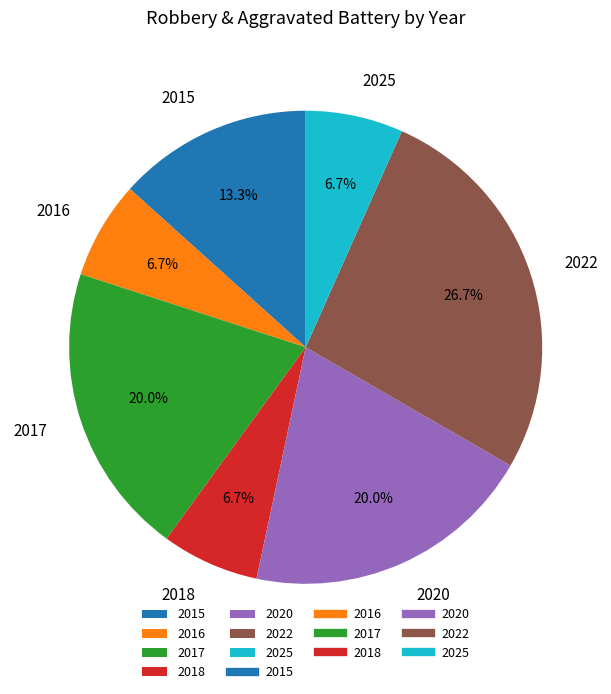

Does 2016 represent more than half of the total?

No